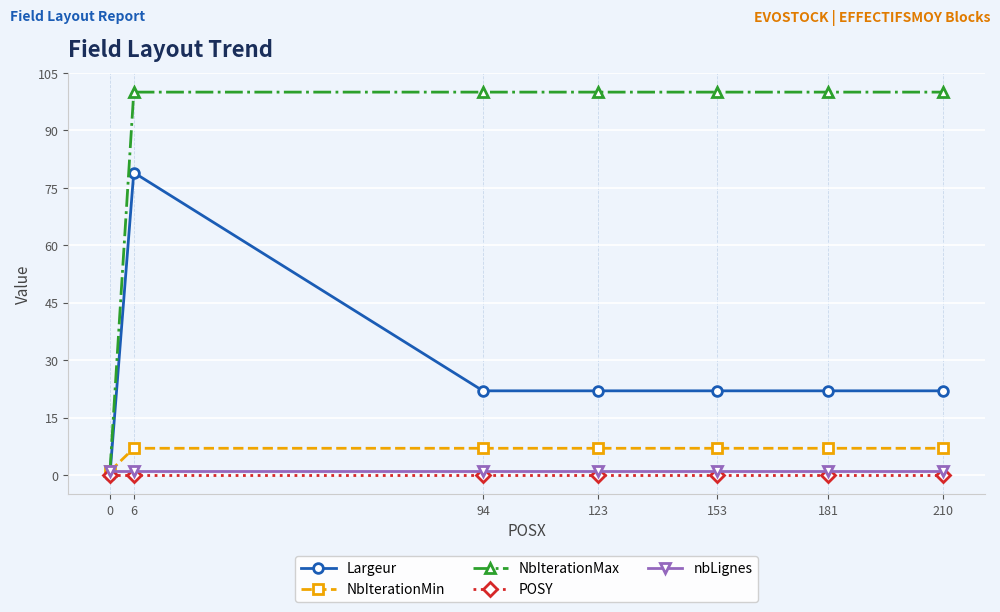

Reading left to right, what are all the values shown in this chart?

Largeur: 0	79	22	22	22	22	22
NbIterationMin: 1	7	7	7	7	7	7
NbIterationMax: 1	100	100	100	100	100	100
POSY: 0	0	0	0	0	0	0
nbLignes: 1	1	1	1	1	1	1